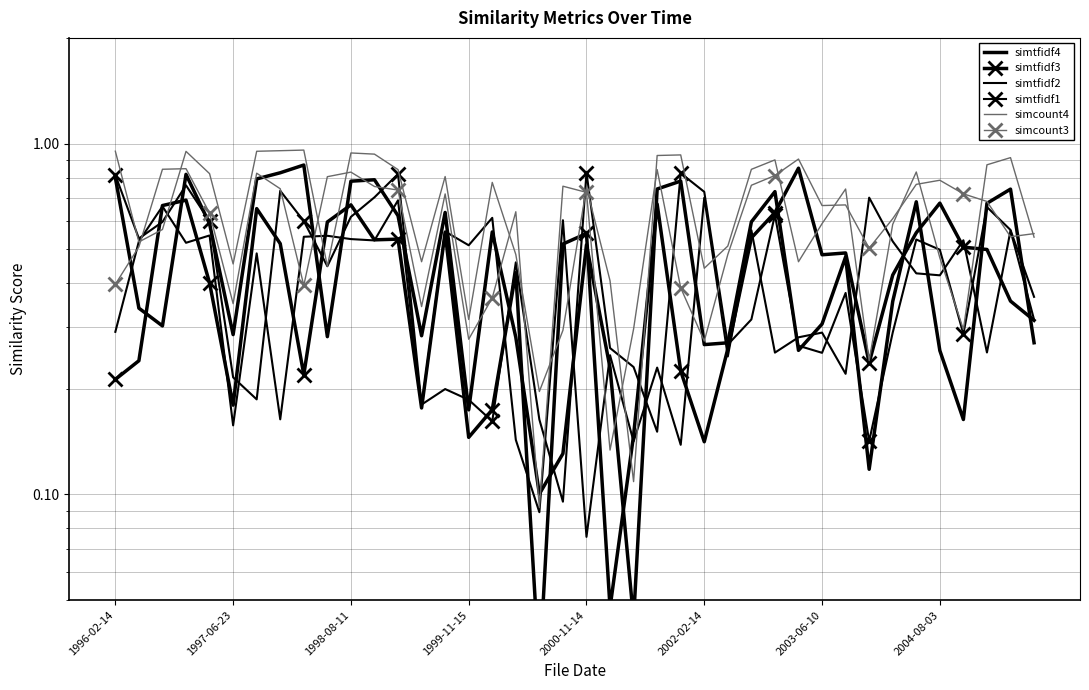

After their last crossing, which series has the higher values: simcount3 or simtfidf2?

simcount3